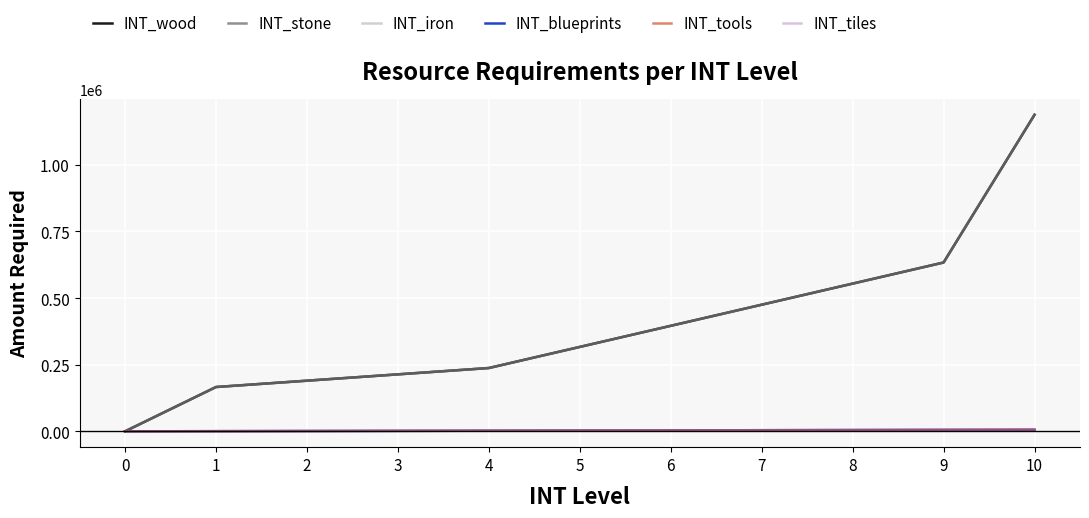

Does the chart display data point markers on the line(s)?

No